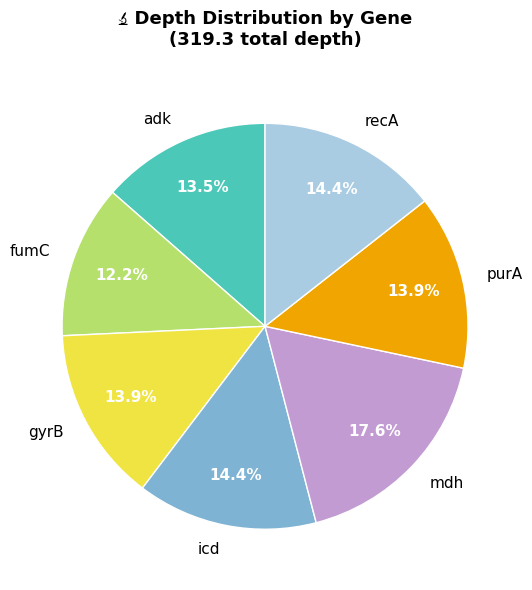

How many segments does this pie chart have?

7